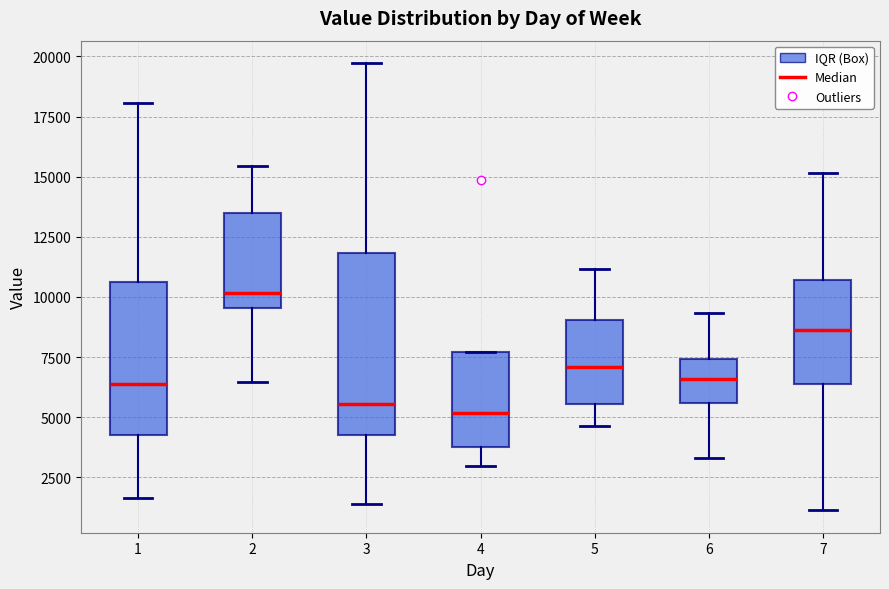

Where does the median line of the box at x = 1 sit on the y-axis? The values are not printed on the chart, so give them approximately, as read against the axis.

6500